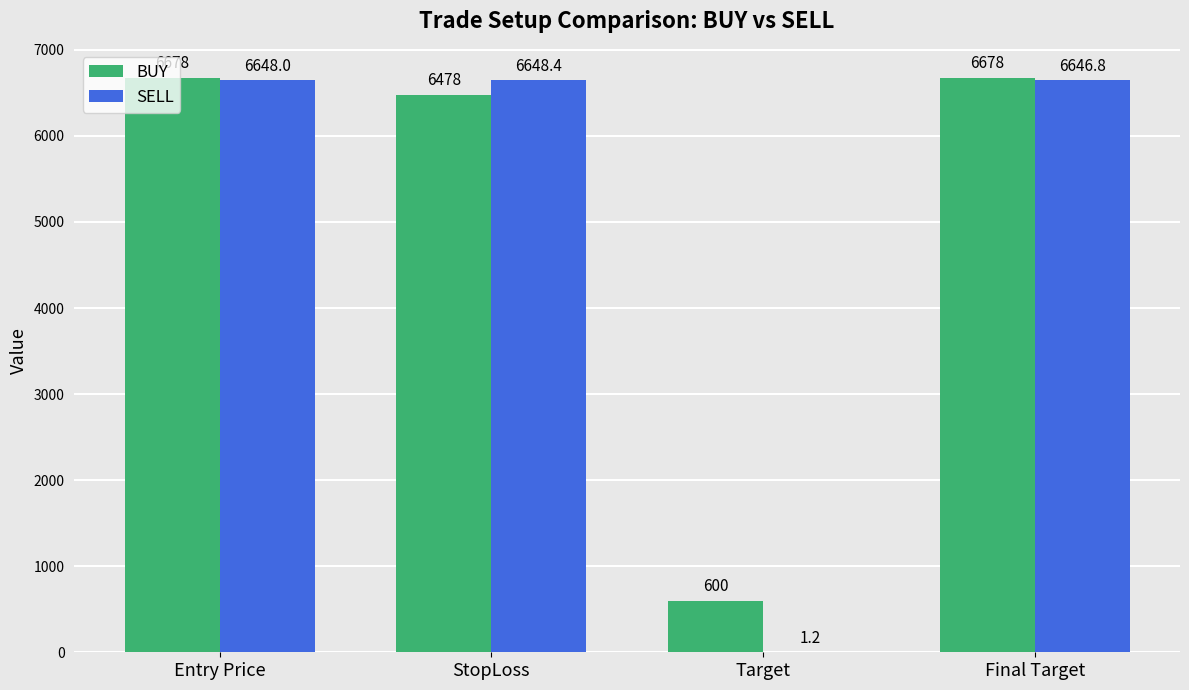

Is it true that BUY equals 6478.0 at StopLoss?

True